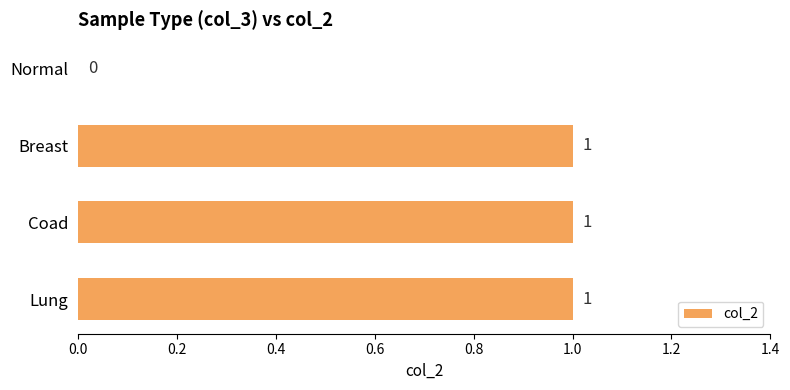

True or false: the data shows 1 at Breast.

True